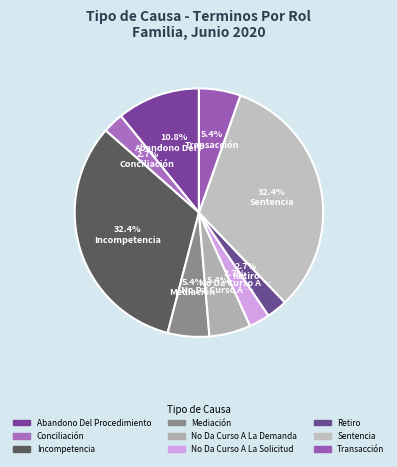

How many segments does this pie chart have?

9